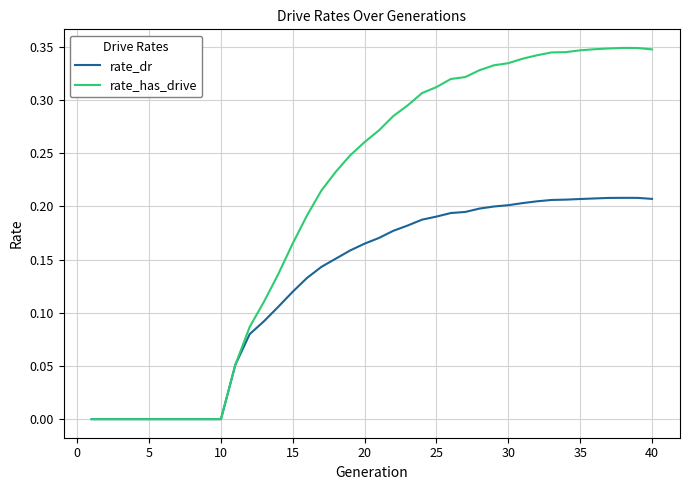

List the series in order of their peak value, highest first.

rate_has_drive, rate_dr